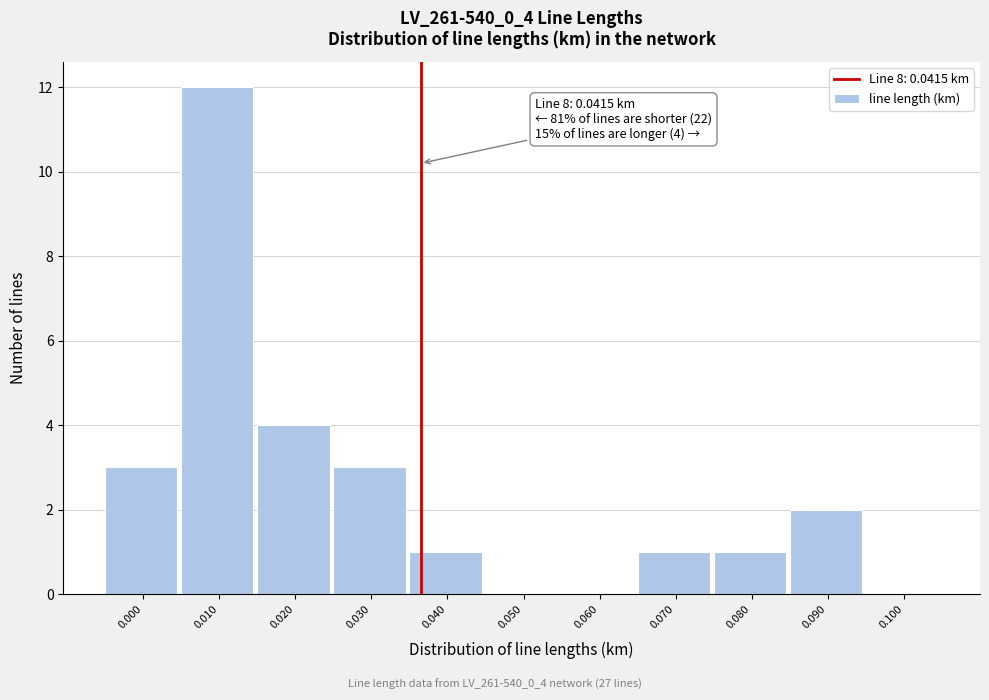

Reading left to right, transcribe all the data shown in this chart.

0.000=3	0.010=12	0.020=4	0.030=3	0.040=1	0.050=0	0.060=0	0.070=1	0.080=1	0.090=2	0.100=0